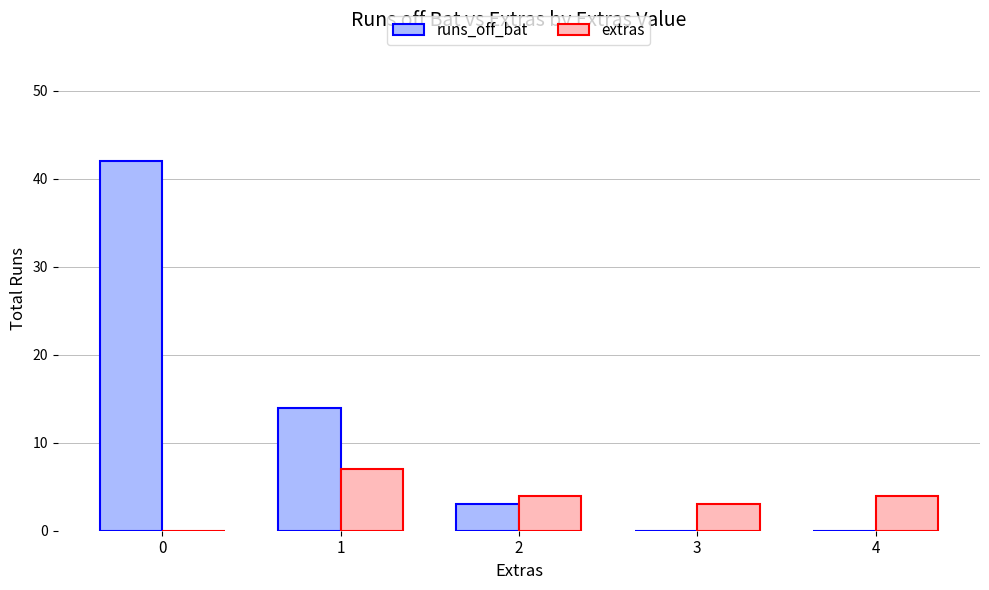

Between 1 and 3, which series saw the biggest shift?

runs_off_bat